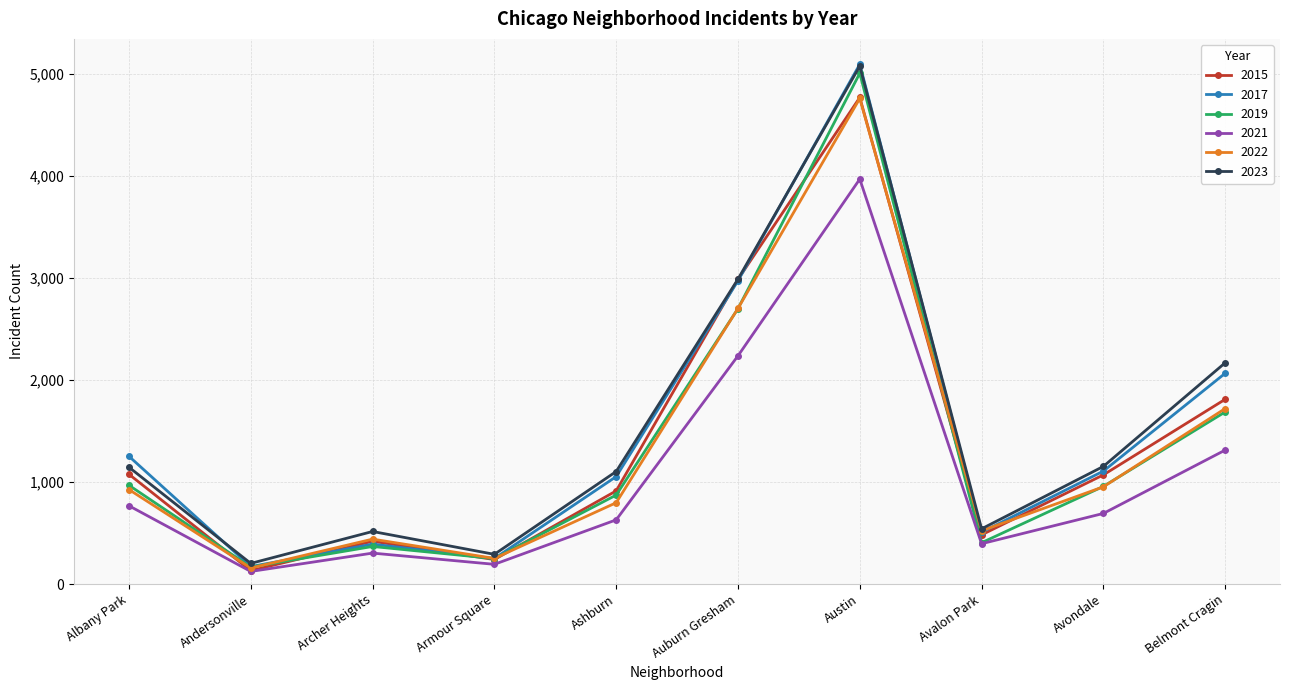

Is the value of 2021 at Avondale greater than the value of 2017 at Austin?

No